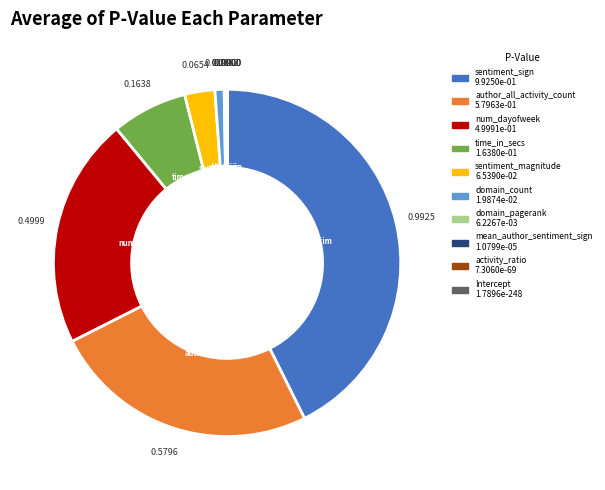

Is there any slice that represents more than half of the pie?

No